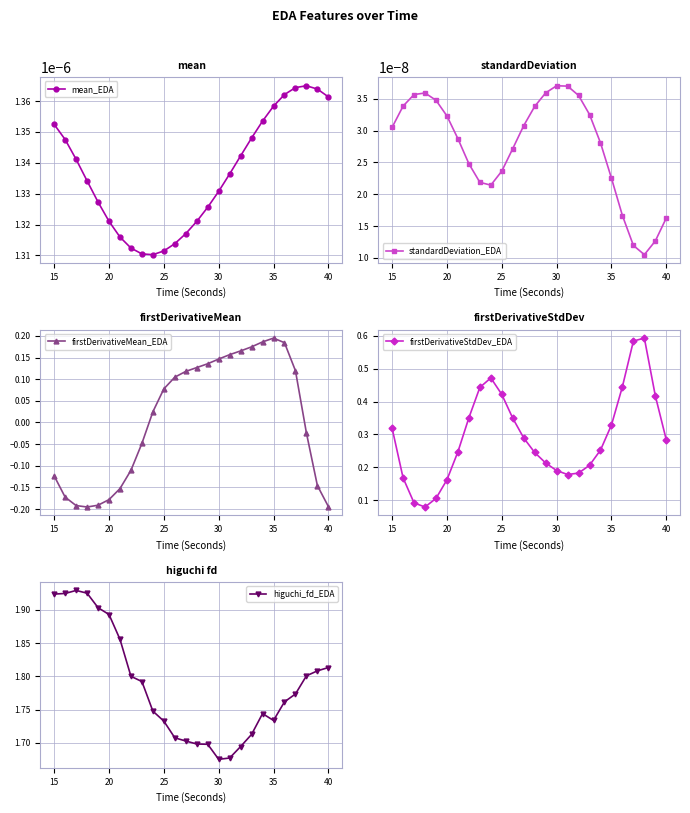

True or false: higuchi_fd_EDA has more than 0 points higher than both neighbors.

True